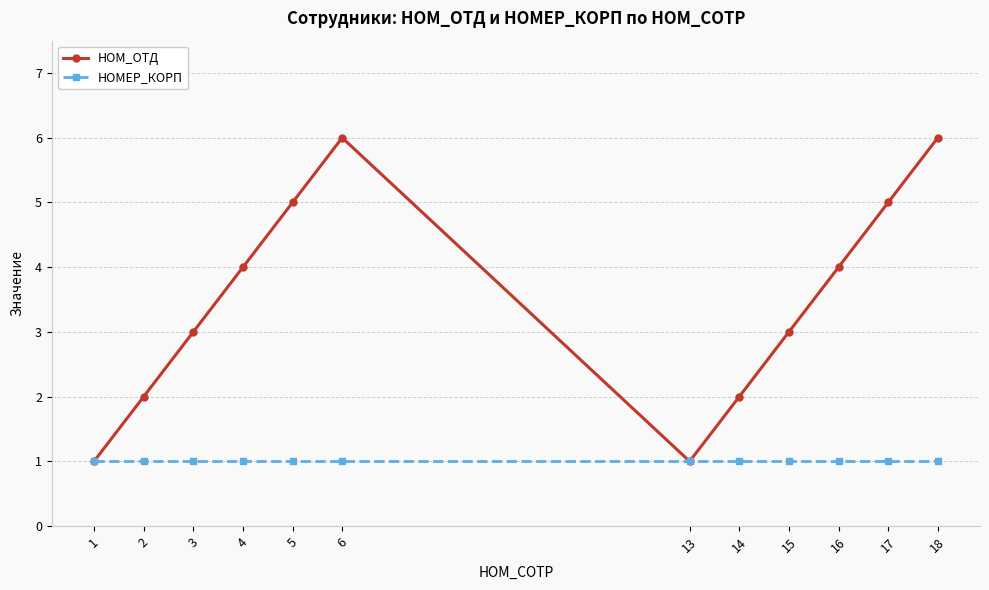

At 17, list the series in order from smallest to largest.

НОМЕР_КОРП, НОМ_ОТД